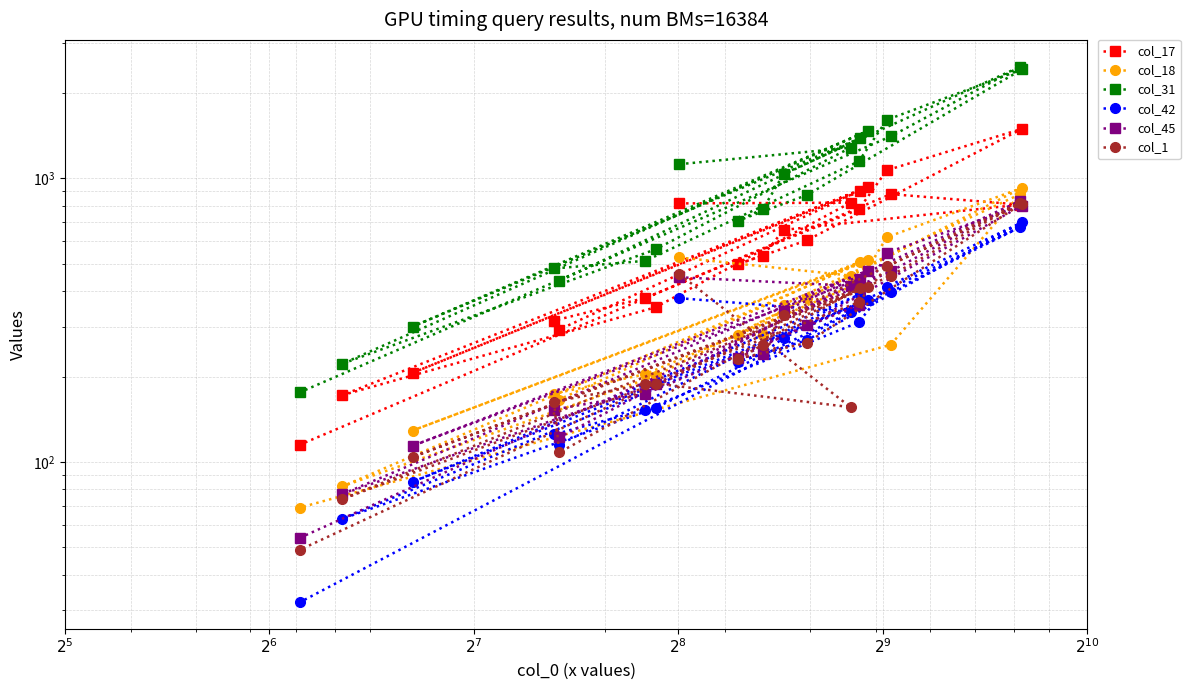

True or false: col_42 has more than 1 interior local peaks.

True